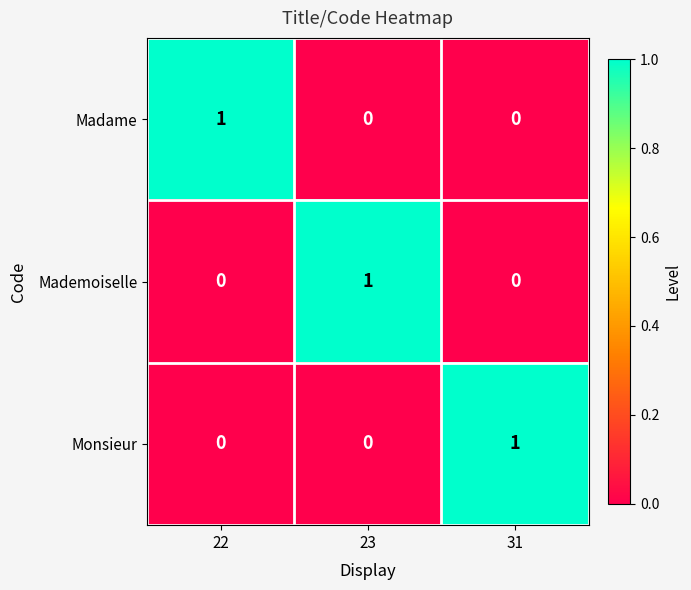

The value of Madame at 23 is -1. True or false?

False